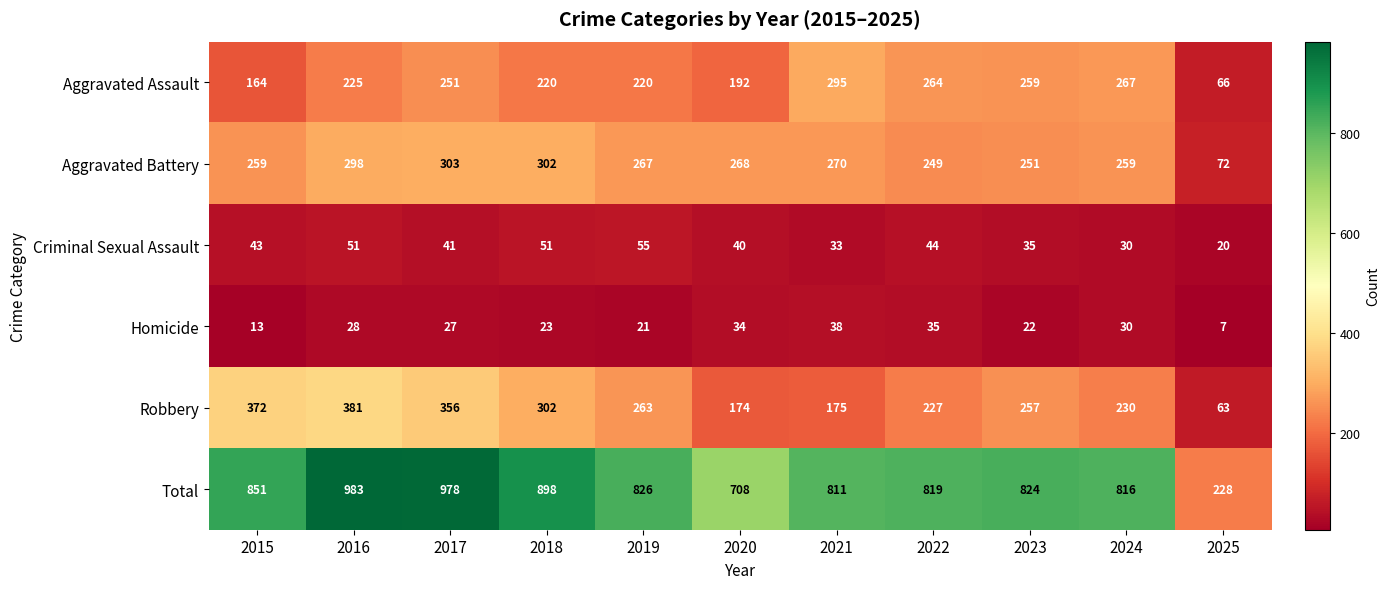

How many distinct data groups are displayed?

6